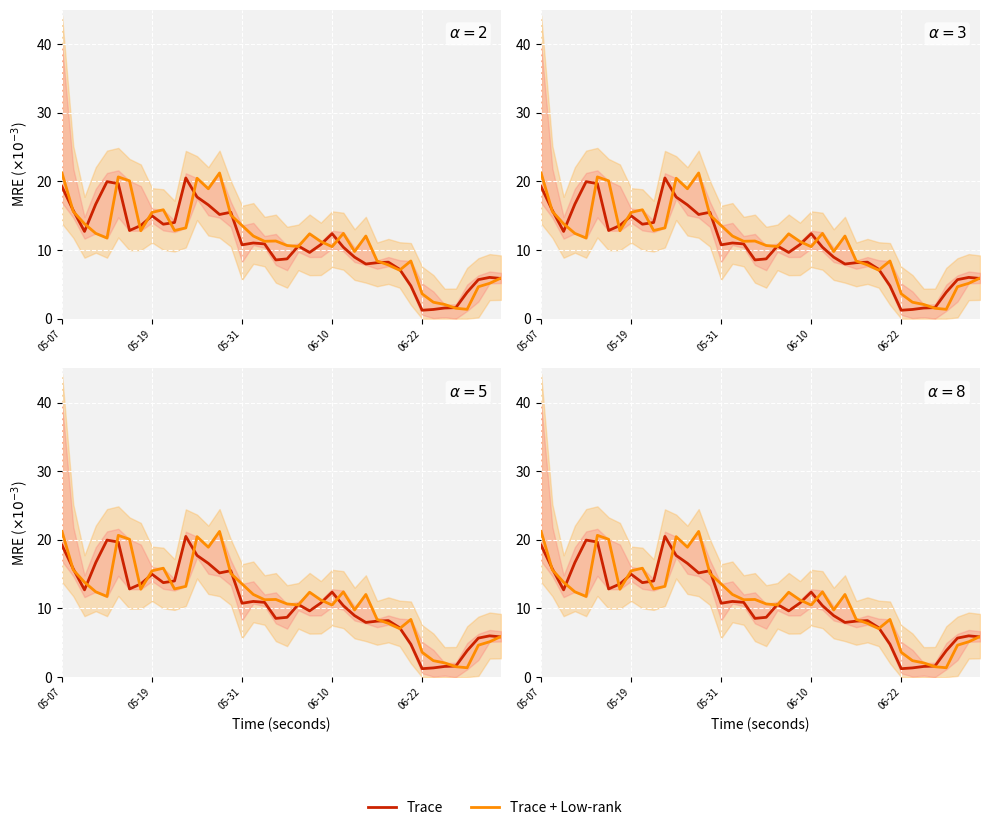

Is it true that Trace equals 30.3 at 11?

False